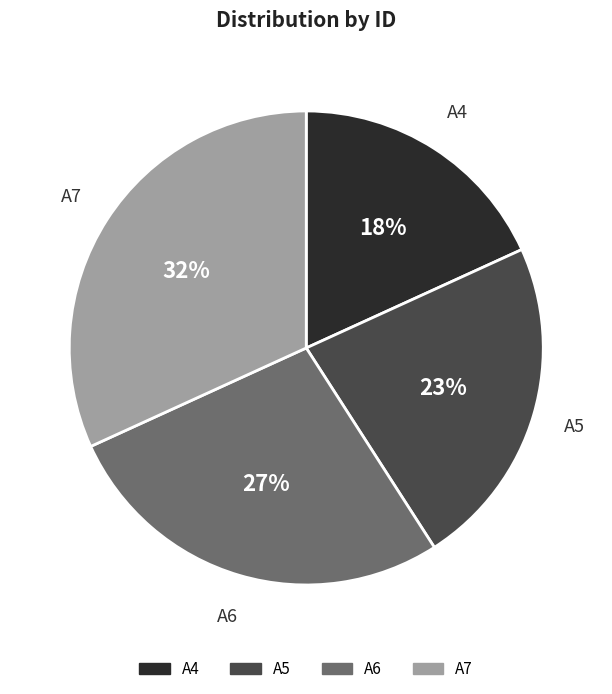

To the nearest percent, what portion does A4 represent?

18%